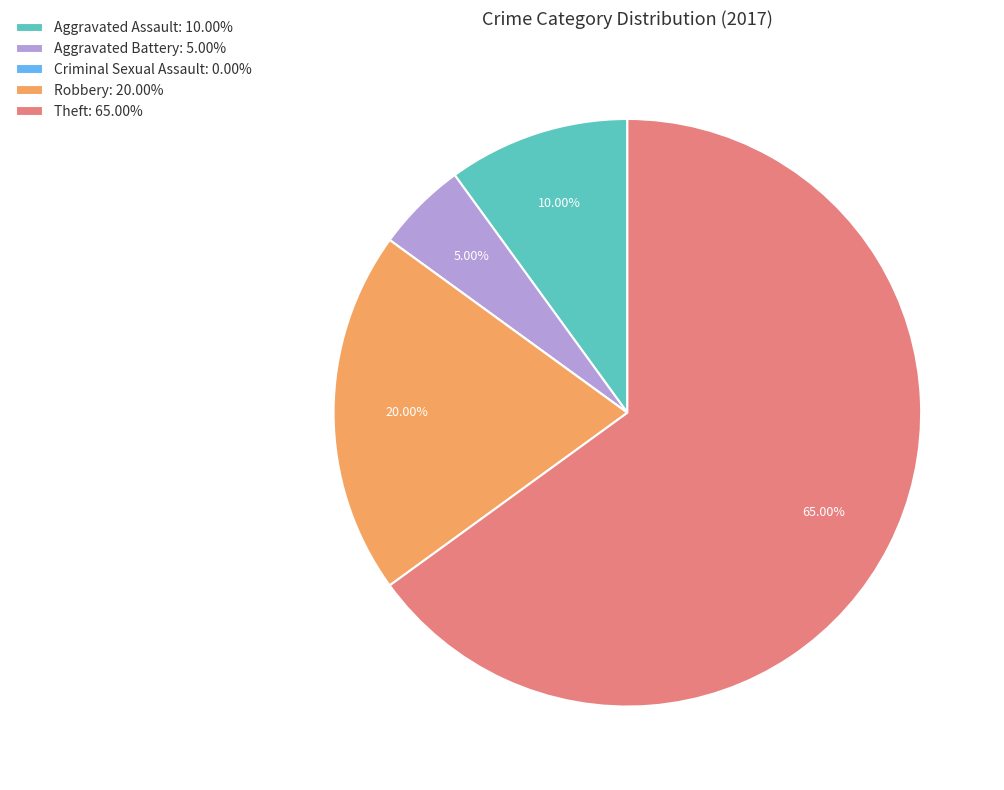

Approximately how many times larger is the value at Robbery: 20.00% compared to Aggravated Assault: 10.00%?

2.0